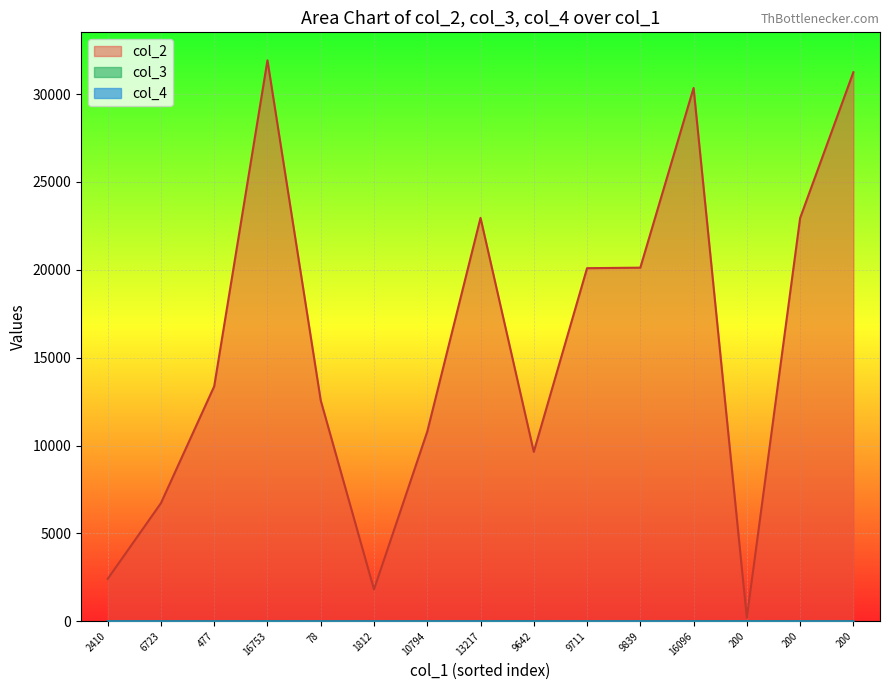

True or false: col_4 has more than 2 points higher than both neighbors.

False